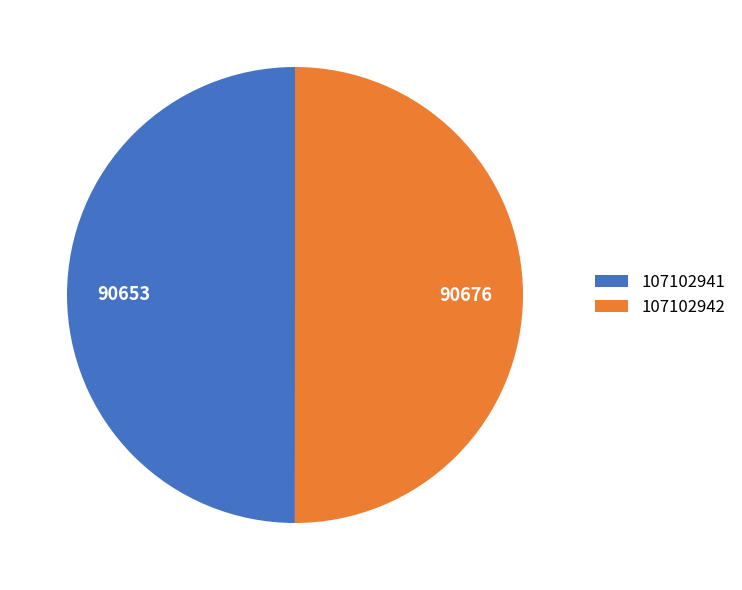

Is the sum of 107102941 and 107102942 greater than half?

Yes